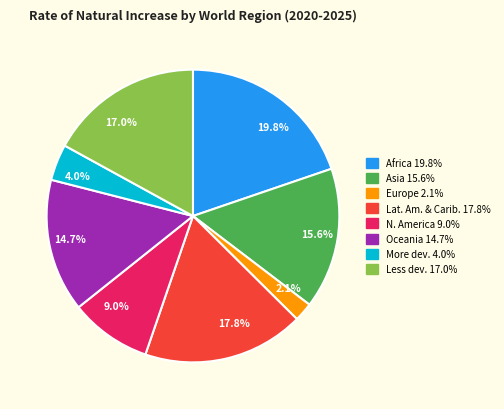

Does any single category account for the majority?

No